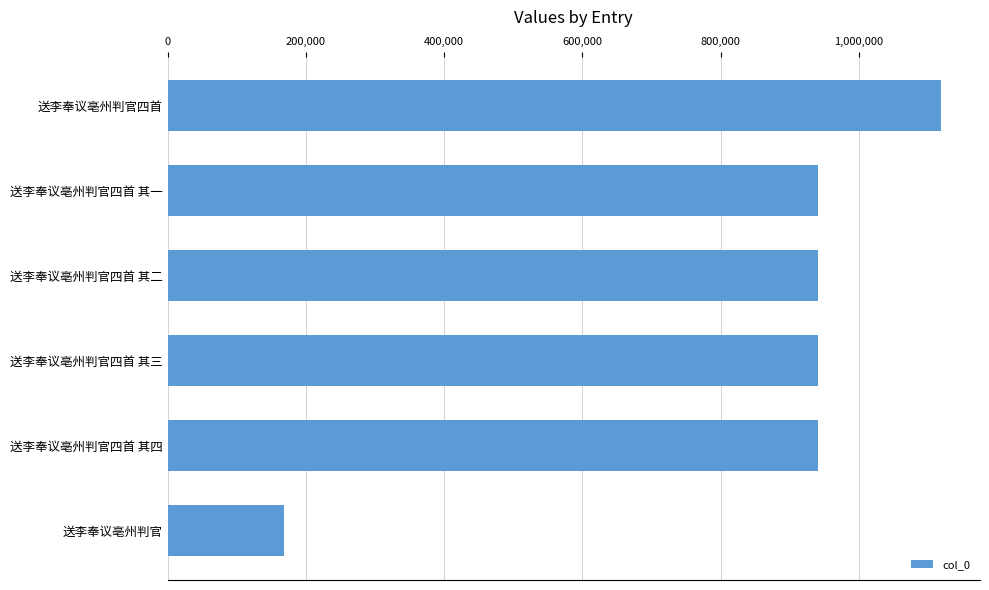

What is the average value?

841377